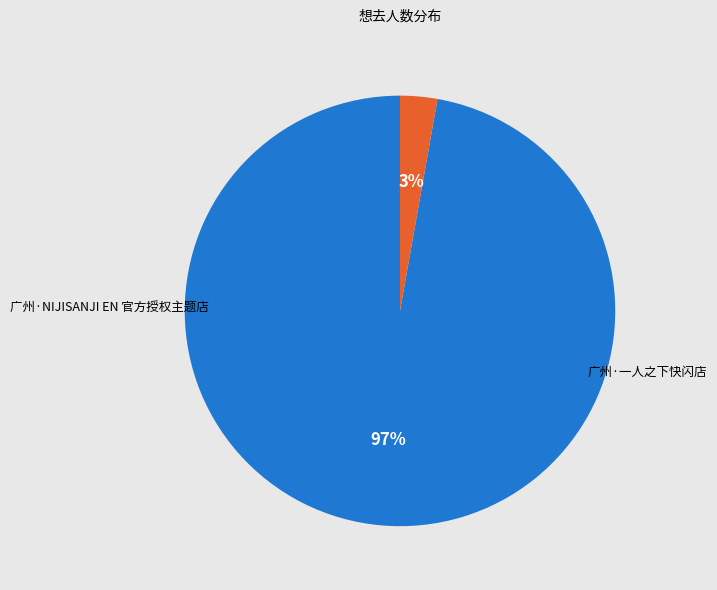

What is the largest slice in the pie chart?

广州·NIJISANJI EN 官方授权主题店